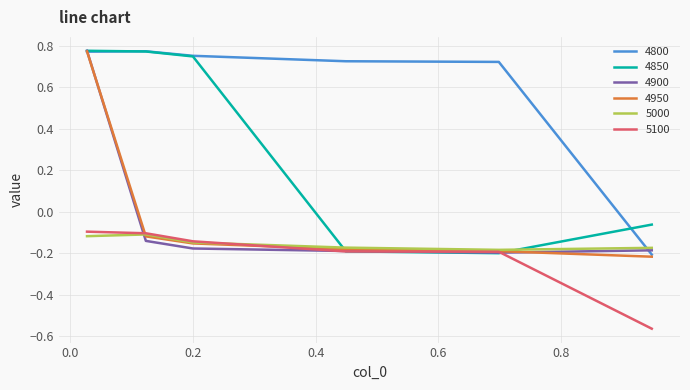

Which series has the largest total across all categories?

4800